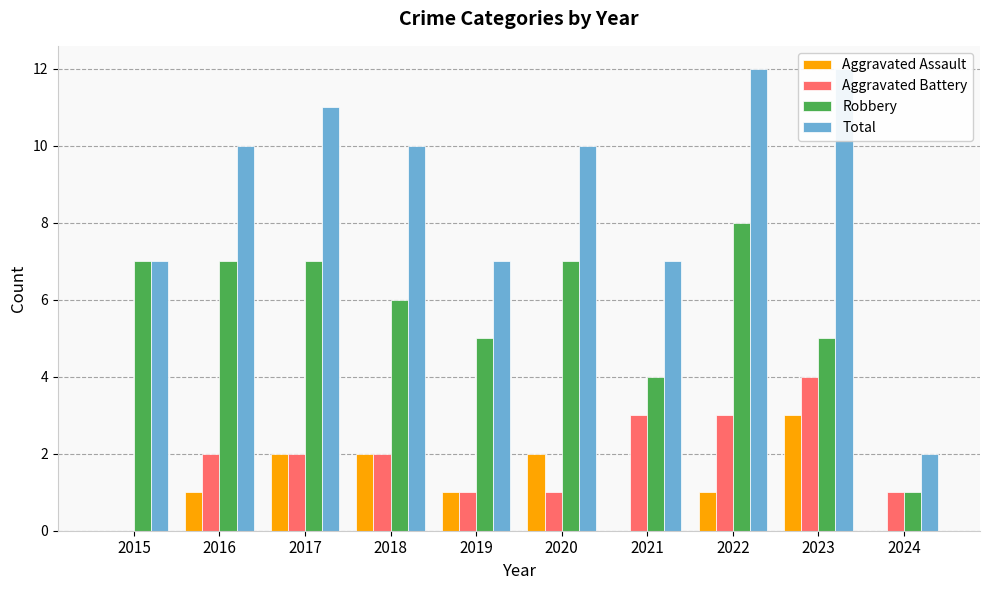

At 2019, list the series in order from largest to smallest.

Total, Robbery, Aggravated Assault, Aggravated Battery